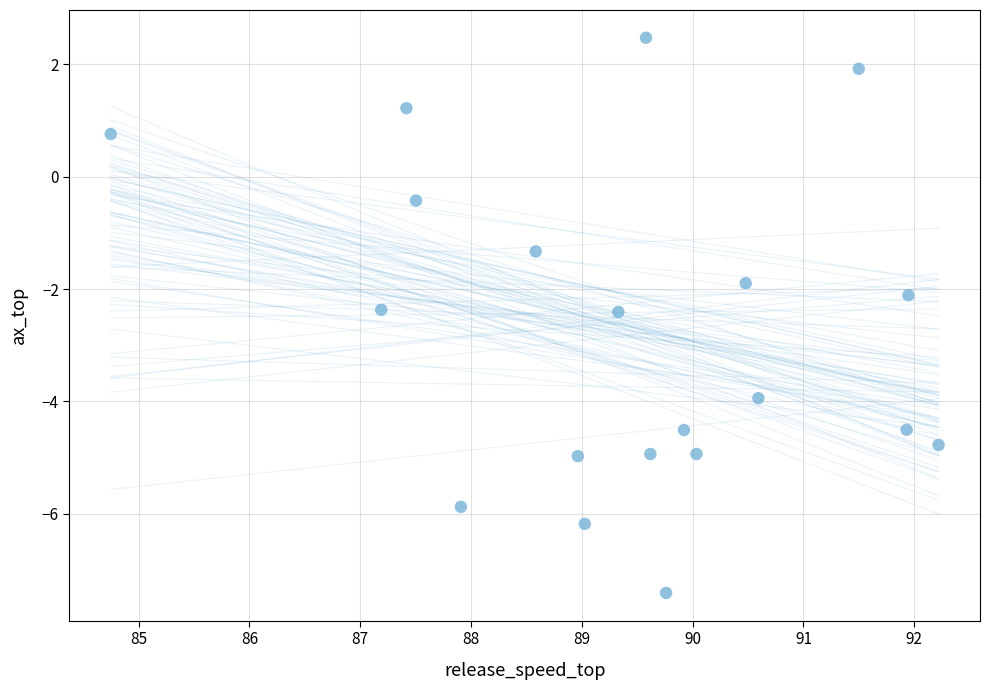

What is the range of X values (max minus min)?

7.5